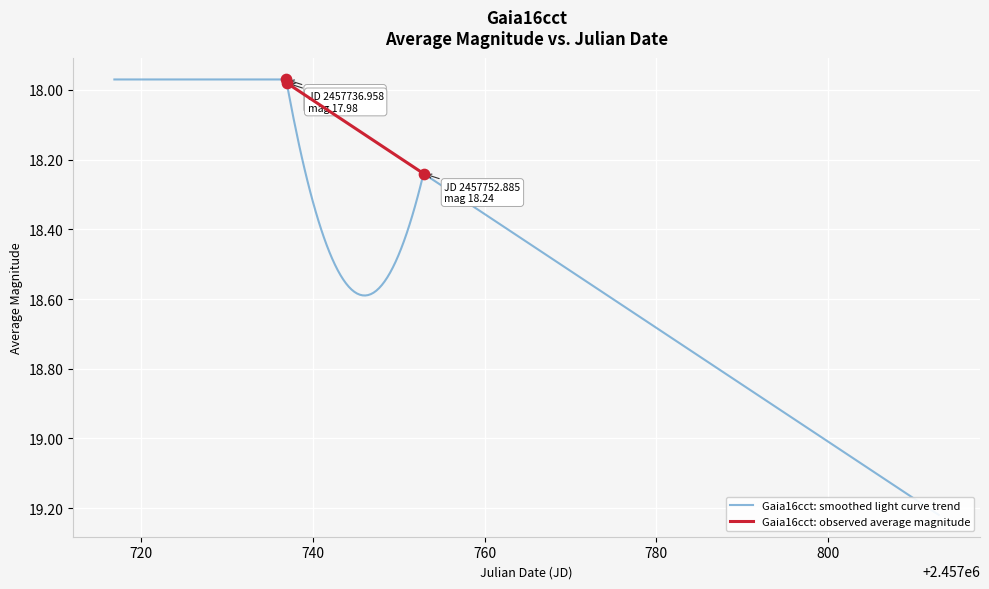

What is the ratio of the value at 11 to the value at 0?

1.1